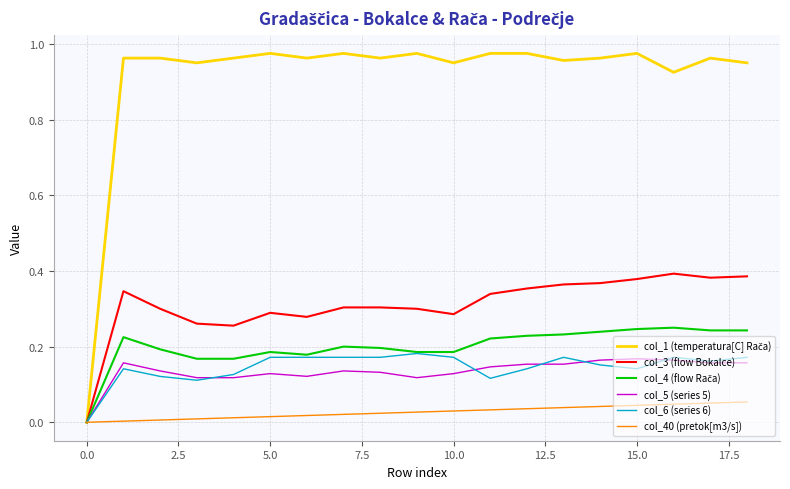

How many lines are shown in the chart?

6